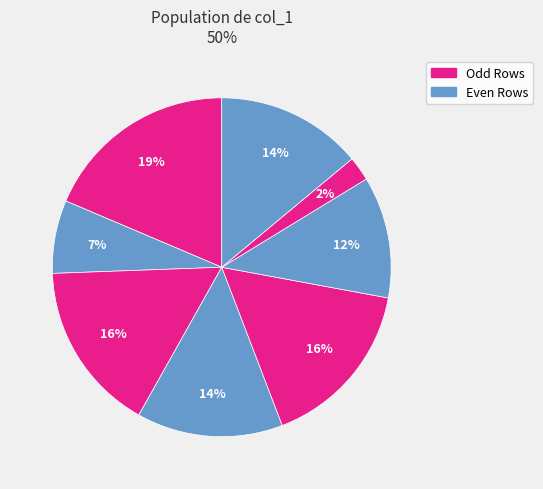

Count the number of slices in the pie.

8